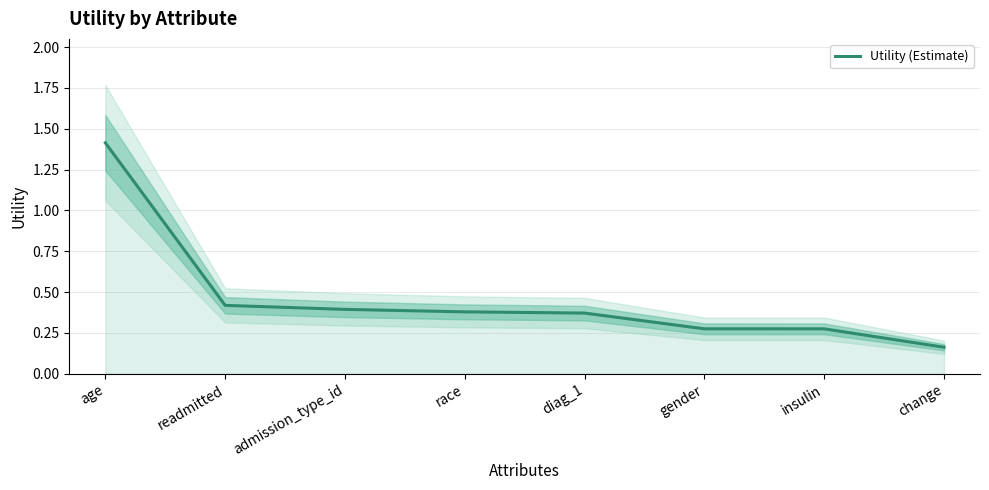

How many values are between 0 and 1?

7